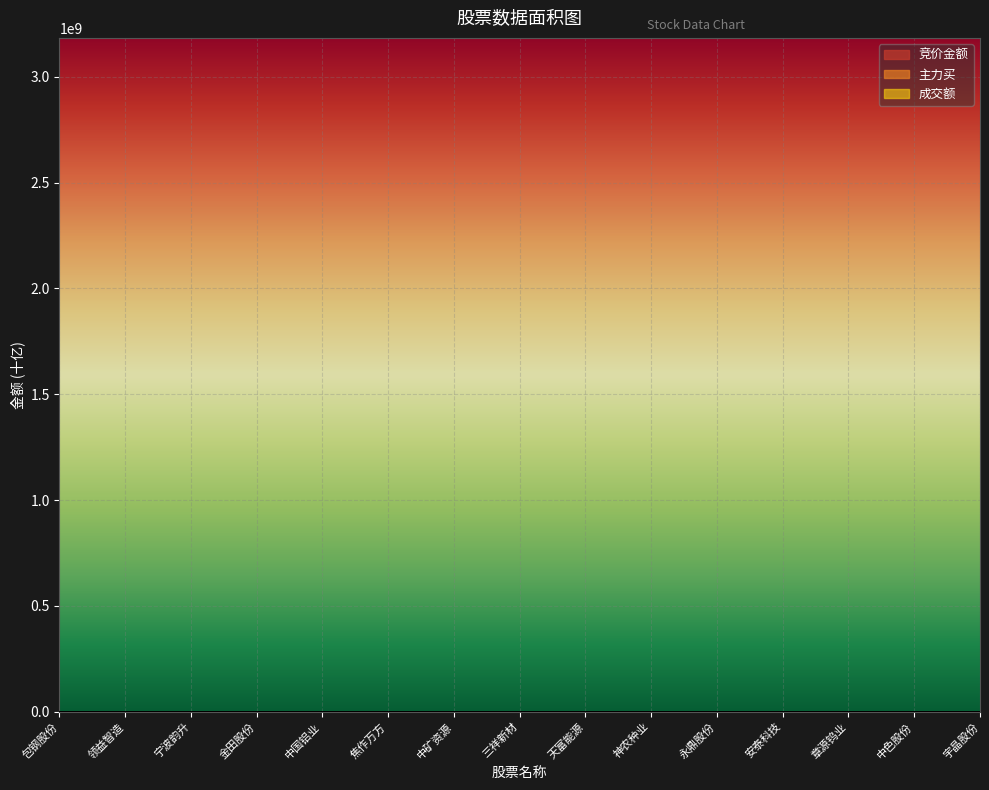

Reading left to right, list all the values displayed in this chart.

竞价金额: 0.0	0.0	0.0	0.0	0.0	0.0	0.0	0.0	0.0	0.0	0.0	0.0	0.0	0.0	0.0
主力买: 1.5	1.1	0.1	0.1	0.8	0.1	0.2	0.1	0.2	0.2	0.1	0.3	0.1	0.1	0.0
成交额: 4.4	4.3	0.5	0.5	2.7	0.4	0.8	0.3	0.7	1.0	0.7	1.1	0.4	0.3	0.1